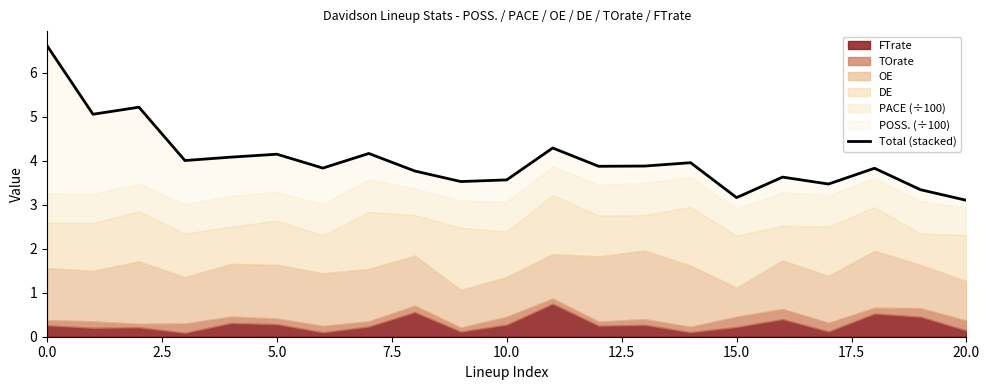

What is the difference between the values at 17.5 and 10?

0.6